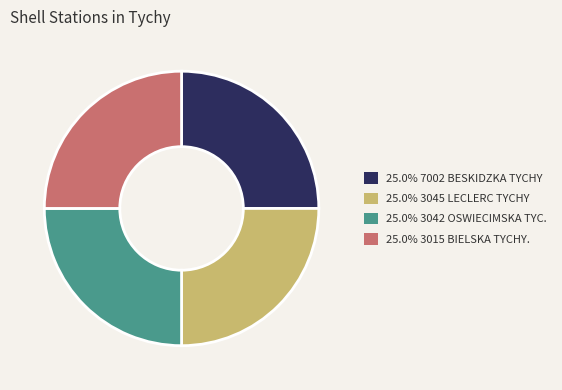

What is the ratio of the value at 25.0% 3042 OSWIECIMSKA TYC. to the value at 25.0% 3015 BIELSKA TYCHY.?

1.0